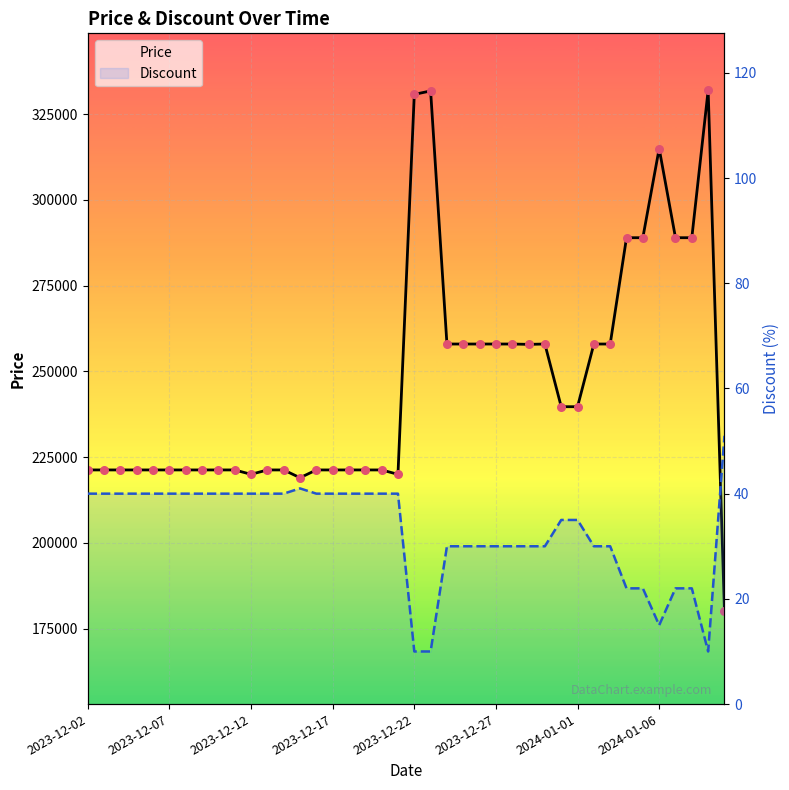

Which series contains the lowest Y value?

Discount